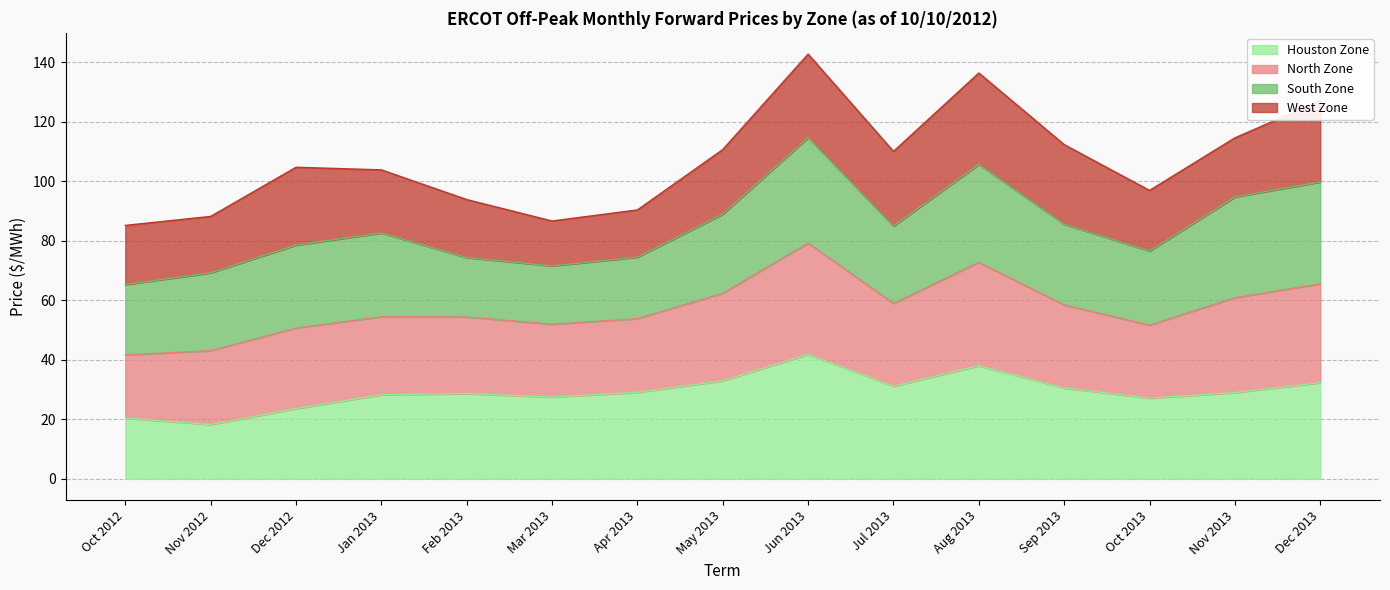

What is the highest value of the Houston Zone series?

41.8